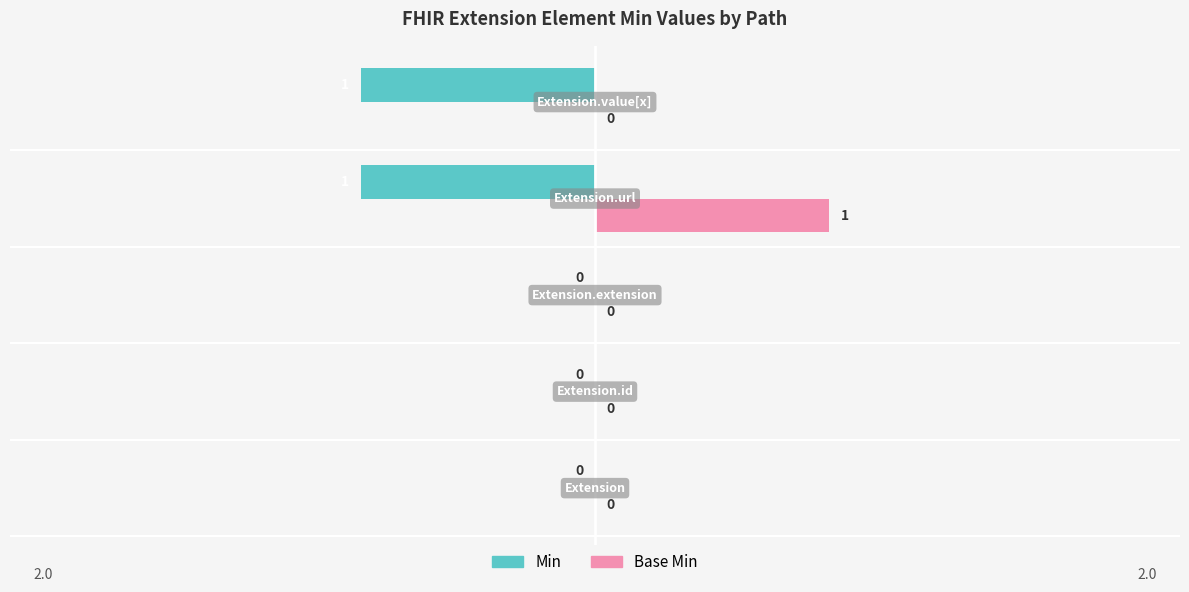

How many Base Min values are between 0 and 1?

5